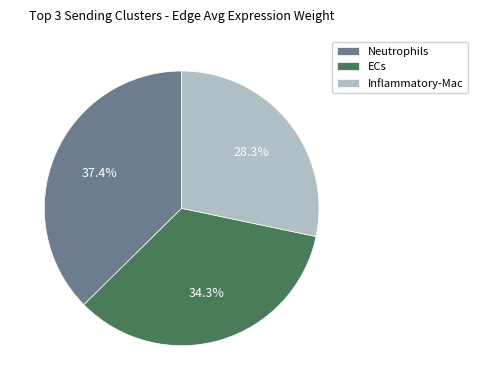

Does Inflammatory-Mac represent more than half of the total?

No